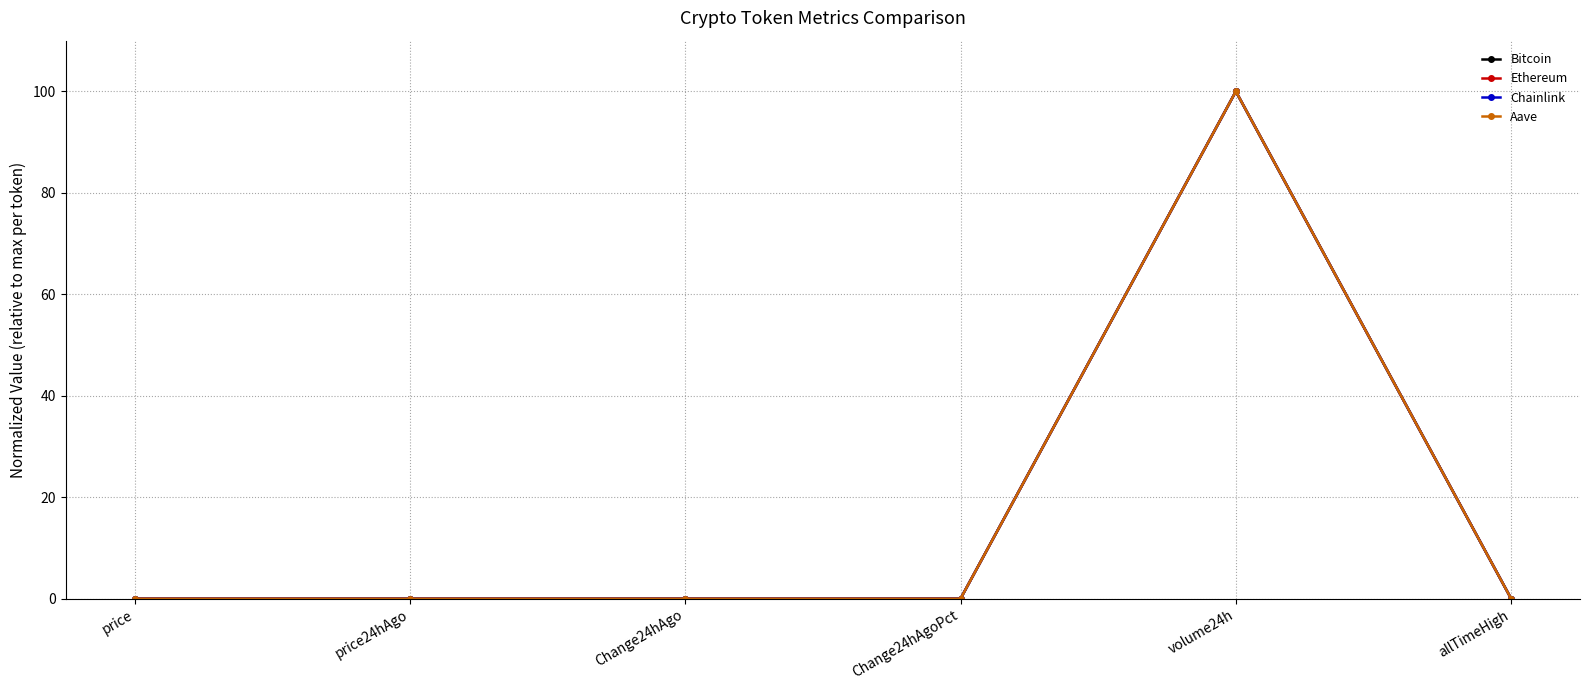

True or false: Aave has a value of 100.0 at volume24h.

True